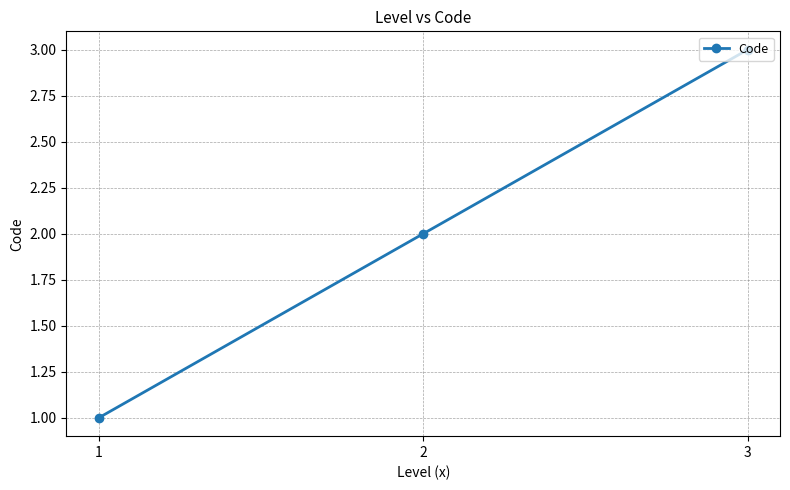

What is the change in value from 2 to 3?

+1